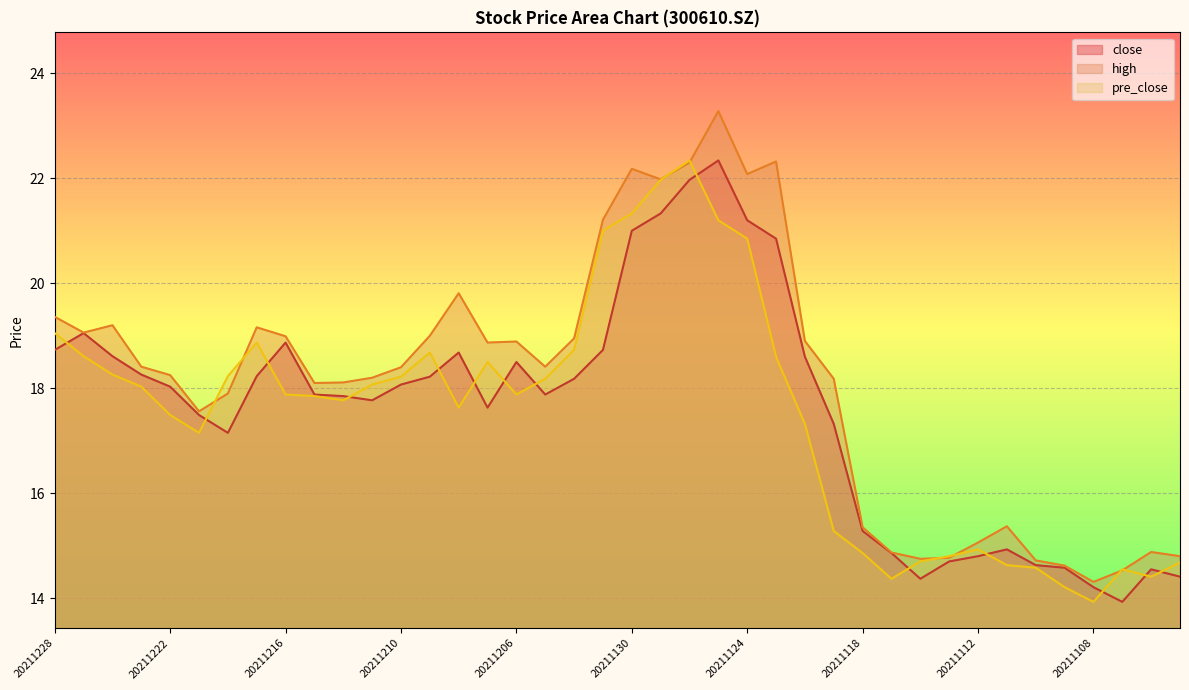

How many data points in high are less than 18?

14